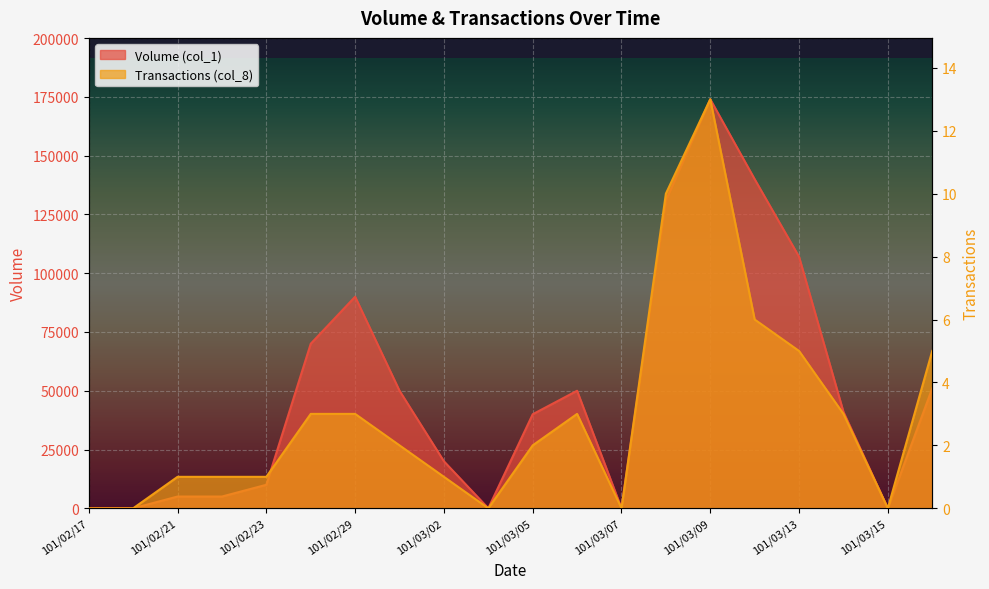

Reading left to right, transcribe all the data shown in this chart.

Volume (col_1): 101/02/17=0	101/02/20=0	101/02/21=5000	101/02/22=5000	101/02/23=10000	101/02/24=70000	101/02/29=90000	101/03/01=50000	101/03/02=20000	101/03/03=0	101/03/05=40000	101/03/06=50000	101/03/07=0	101/03/08=131000	101/03/09=174000	101/03/12=140000	101/03/13=107000	101/03/14=41000	101/03/15=0	101/03/16=51000
Transactions (col_8): 101/02/17=0	101/02/20=0	101/02/21=1	101/02/22=1	101/02/23=1	101/02/24=3	101/02/29=3	101/03/01=2	101/03/02=1	101/03/03=0	101/03/05=2	101/03/06=3	101/03/07=0	101/03/08=10	101/03/09=13	101/03/12=6	101/03/13=5	101/03/14=3	101/03/15=0	101/03/16=5